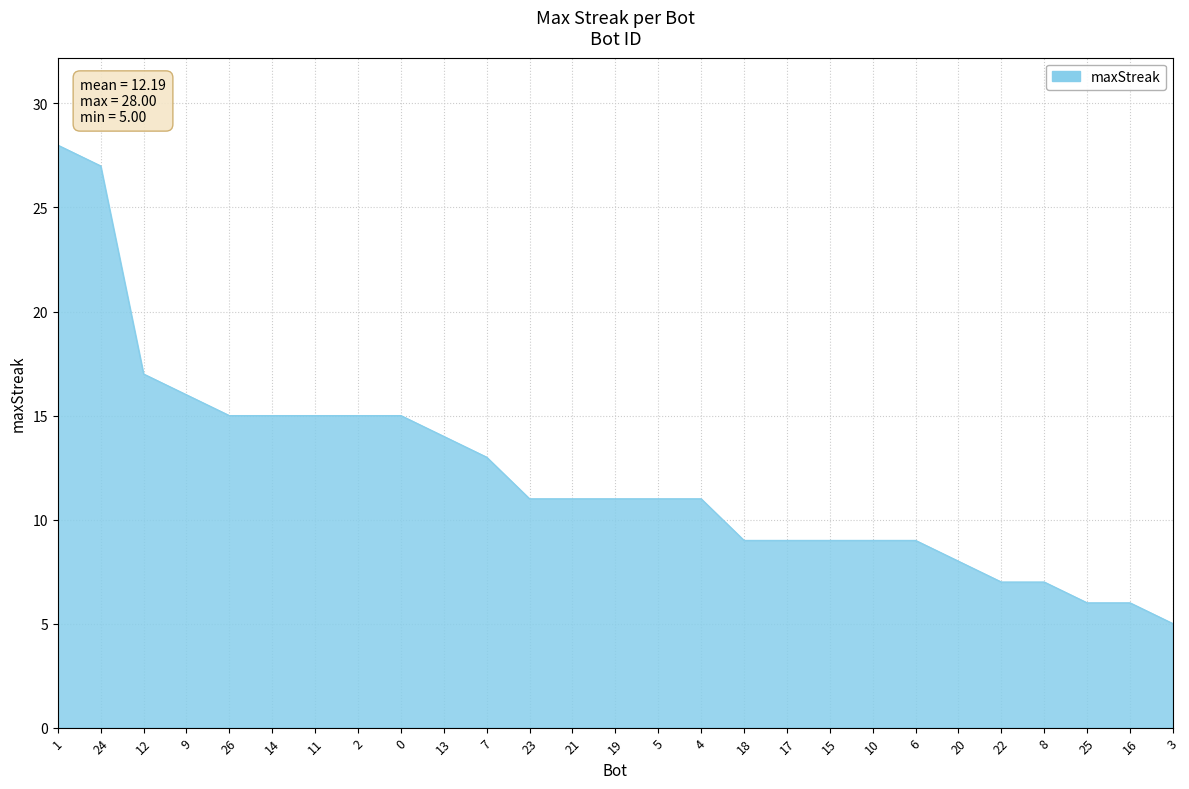

The value at 10 is 6. True or false?

False